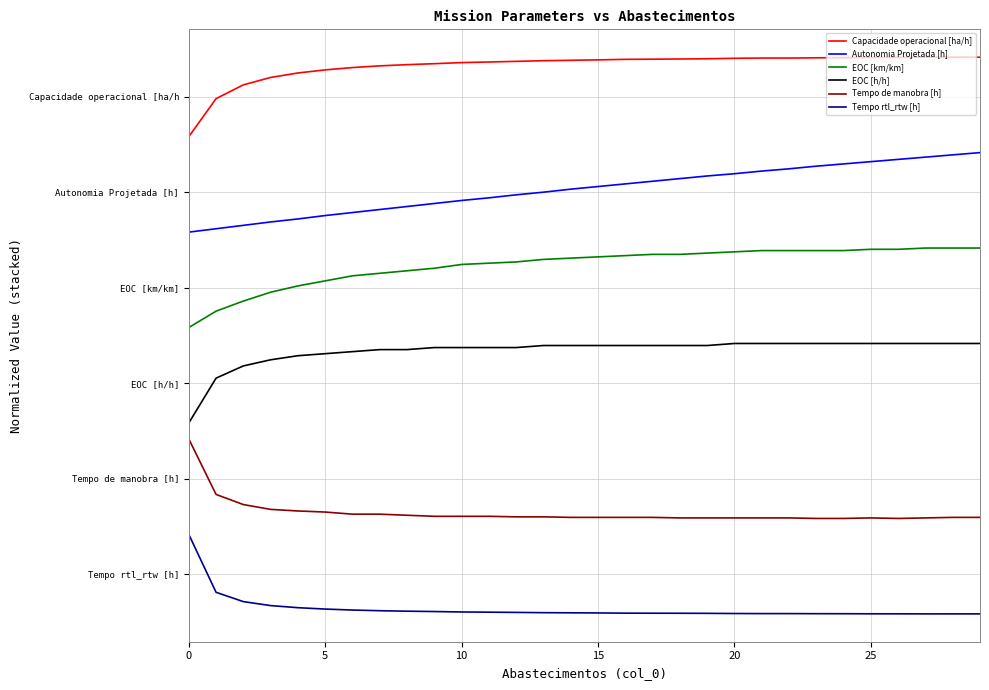

What is the value of the Tempo de manobra [h] point at the 13th from the left?

1.2